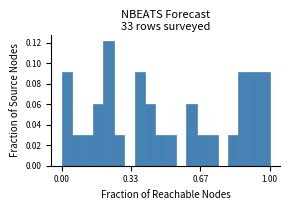

Read against the x-axis, roughly where is the centre of the tallest bar?

0.25